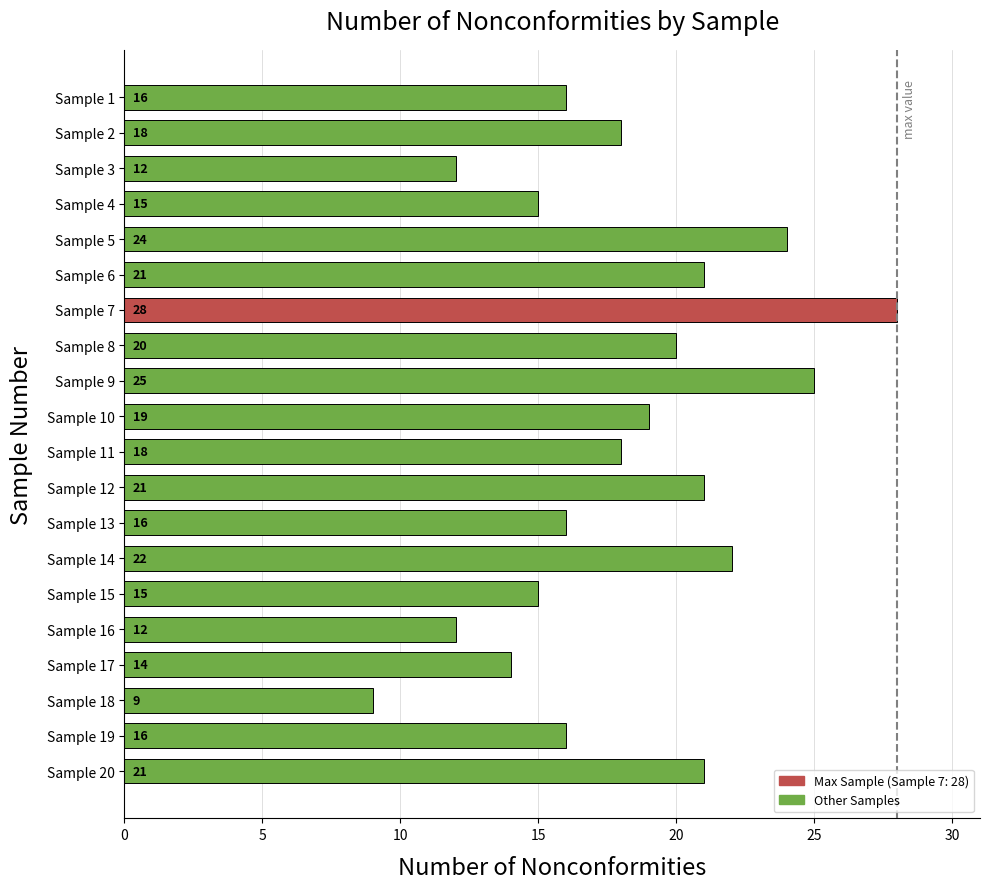

The chart shows a value of 21 at Sample 6. True or false?

True